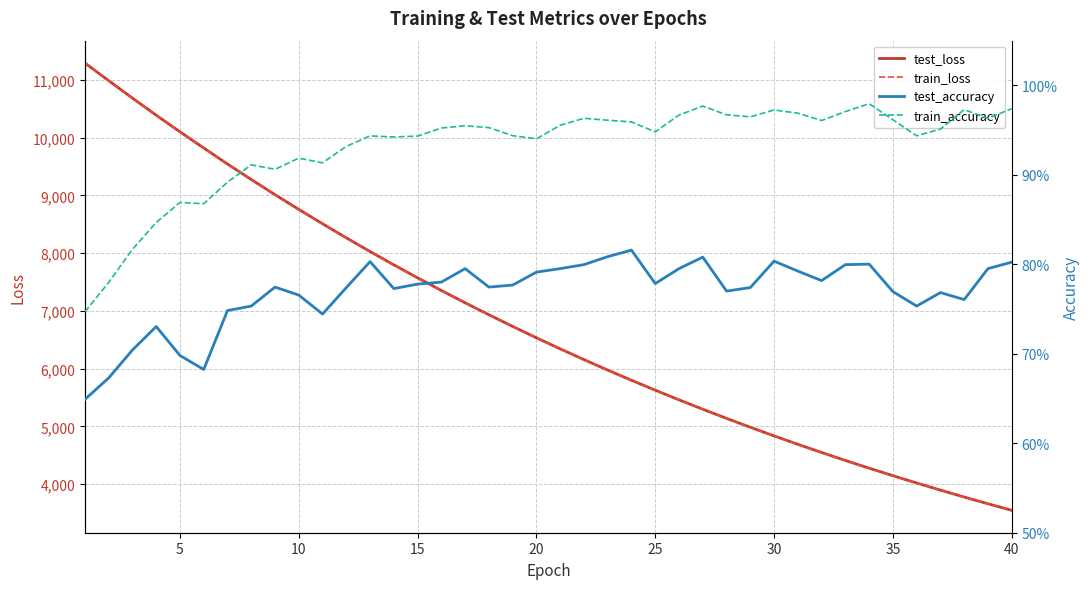

What is the difference between the maximum and second lowest values in the train_loss series?

7628.8